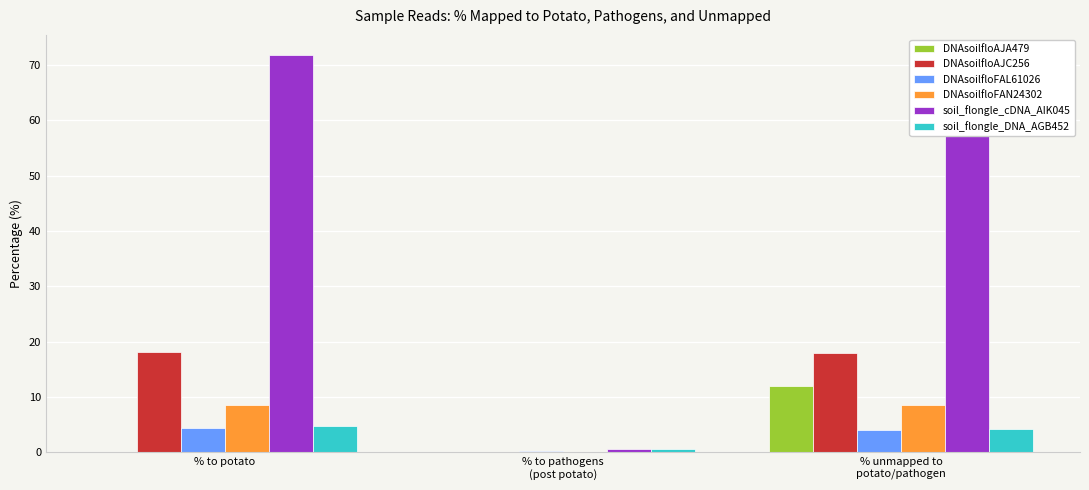

Count the number of categories in the chart.

3